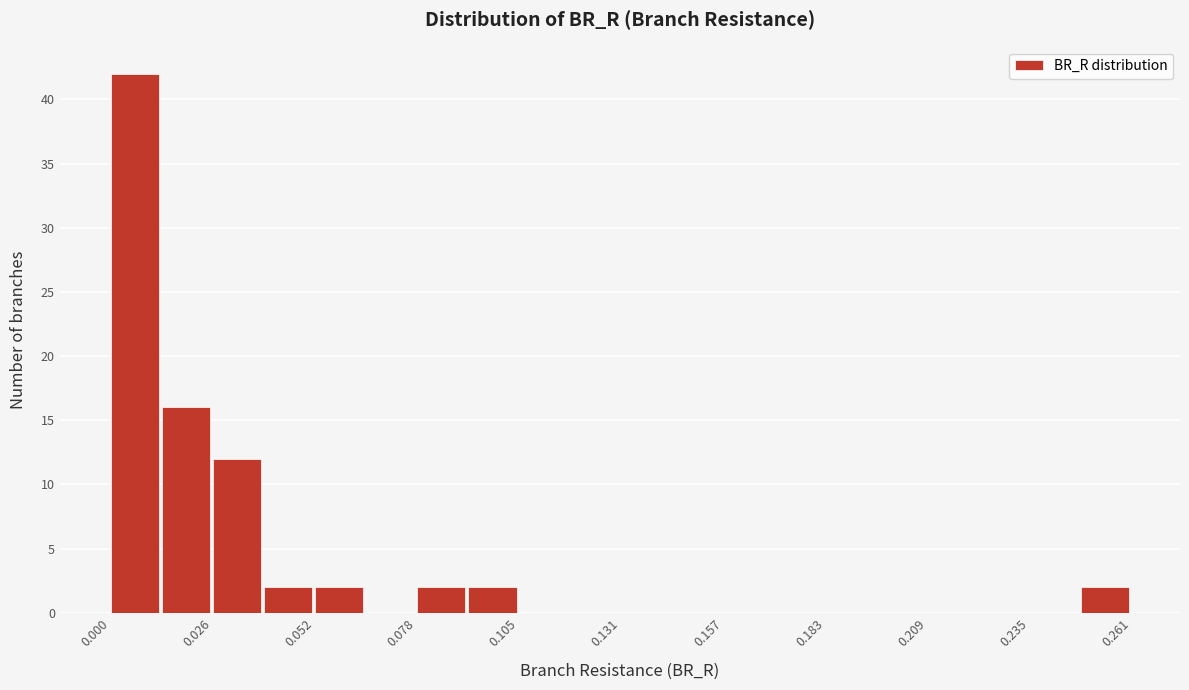

Around what value on the x-axis is the tallest bar? Give the approximate position of its centre, as read against the axis.

0.005